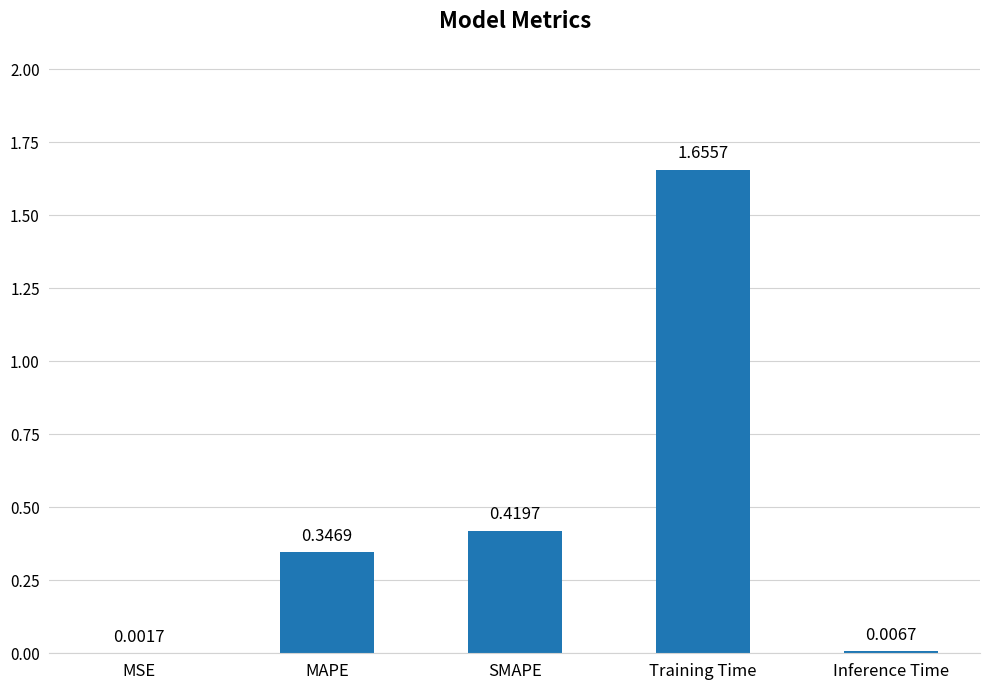

What is the sum of all values?

2.4